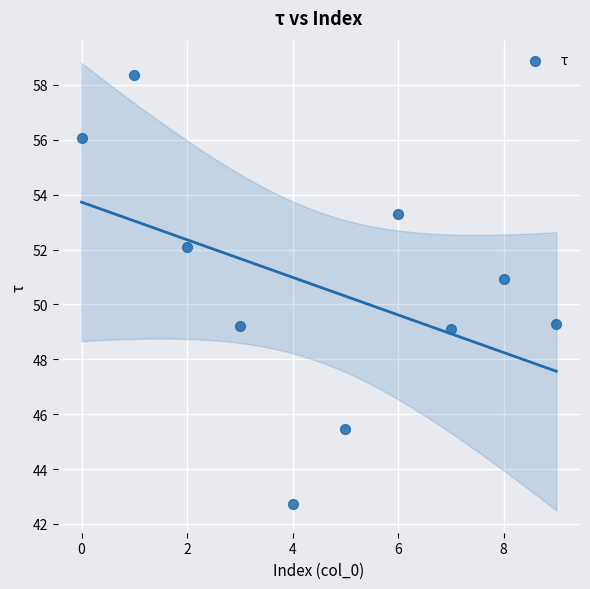

What is the average Y value?

50.6